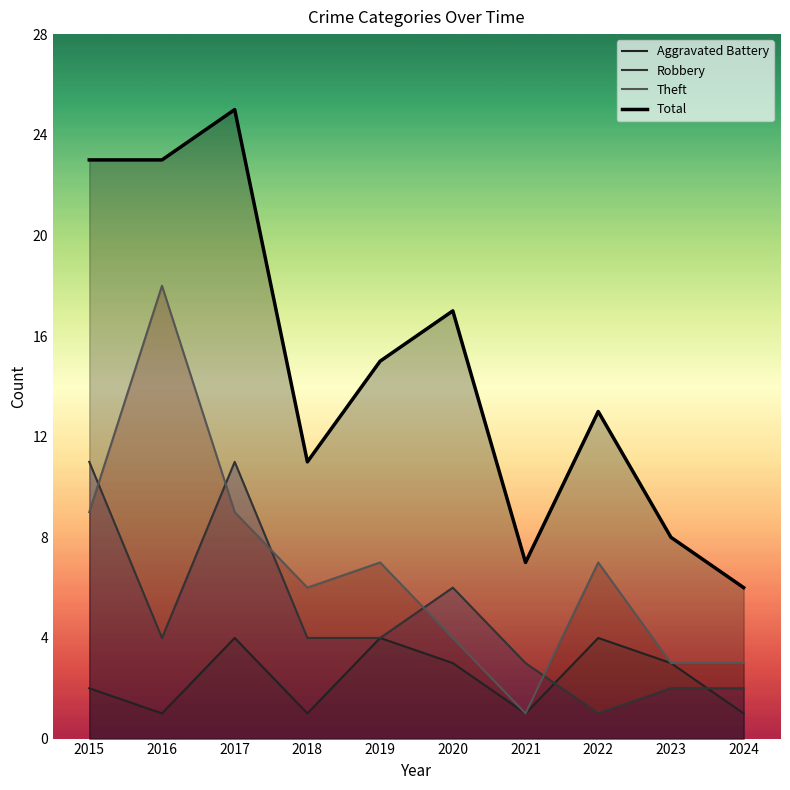

What is the highest value of the Theft series?

18